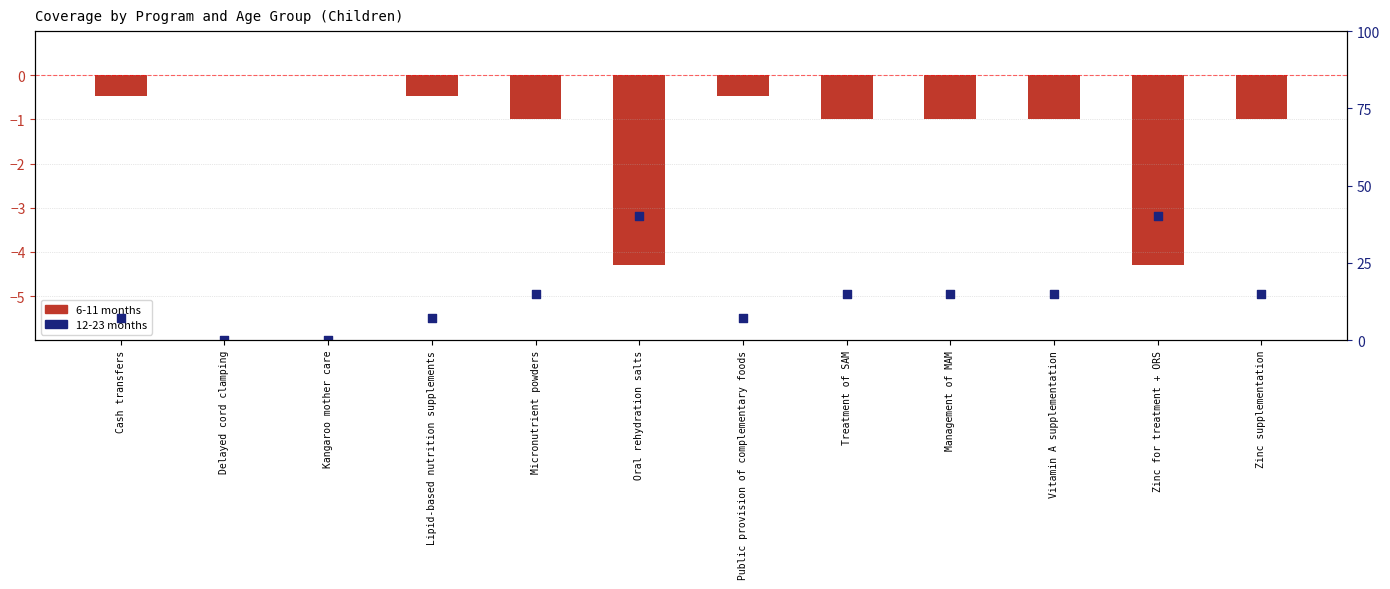

What is the total value across all series at Public provision of complementary foods?

6.6